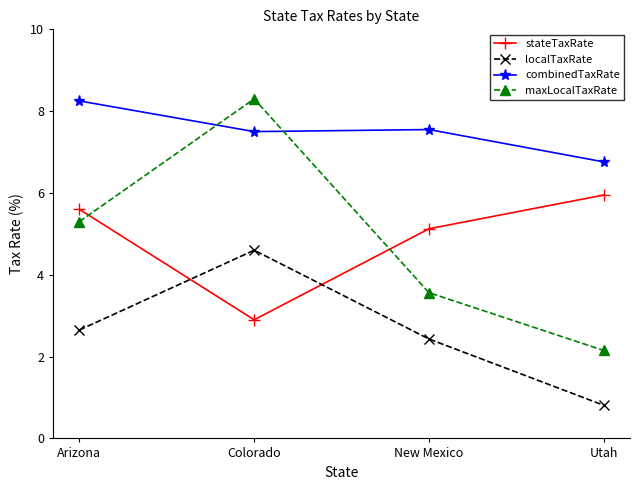

Is the value of localTaxRate at Arizona greater than the value of stateTaxRate at New Mexico?

No